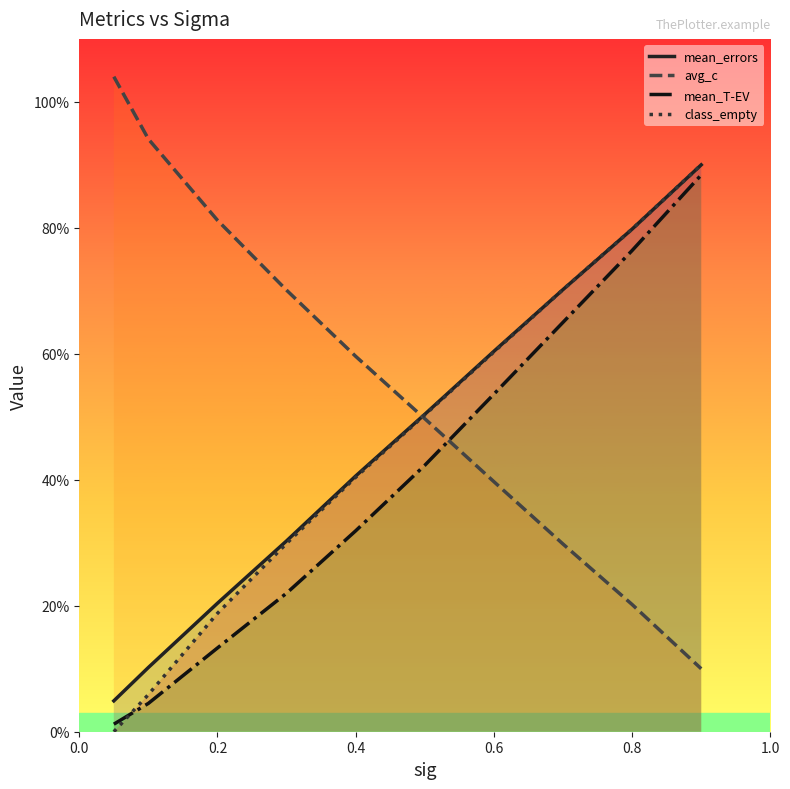

Which series has the largest range (max minus min)?

avg_c